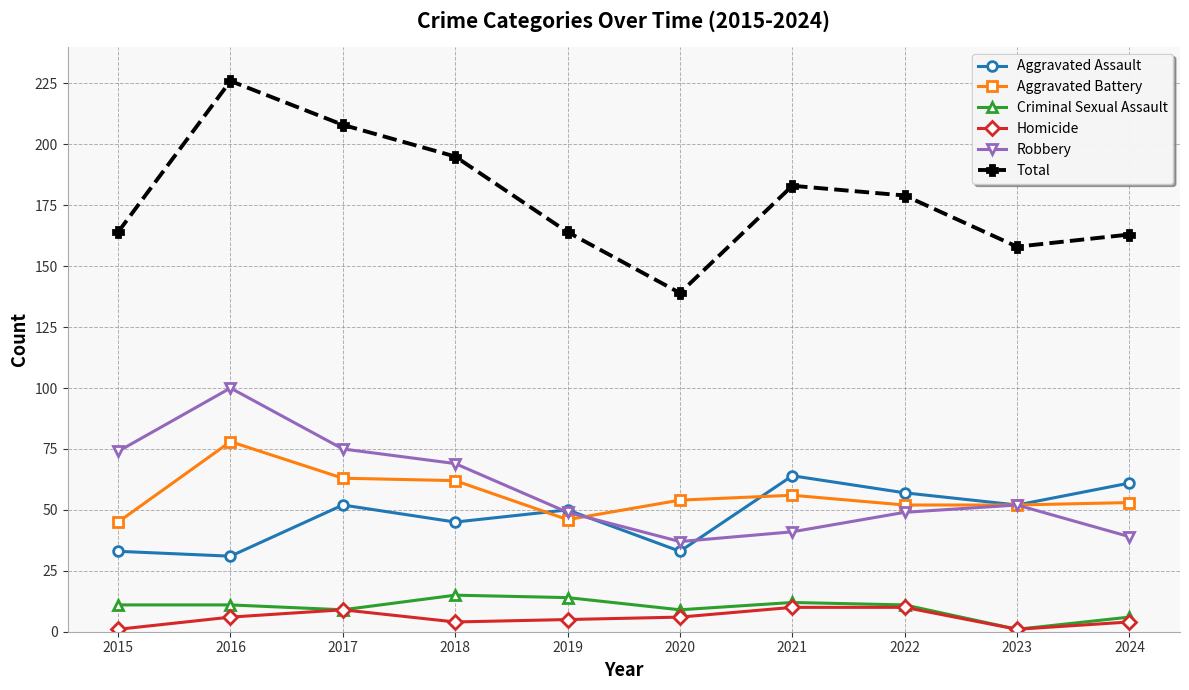

What are all the series names shown in the legend?

Aggravated Assault, Aggravated Battery, Criminal Sexual Assault, Homicide, Robbery, Total